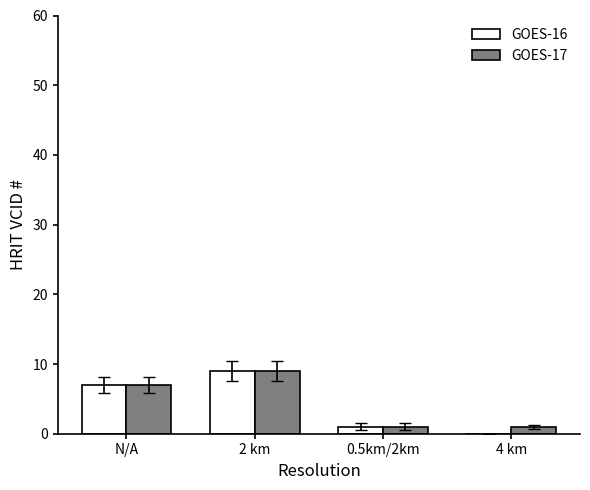

Does the chart contain stacked bars?

No